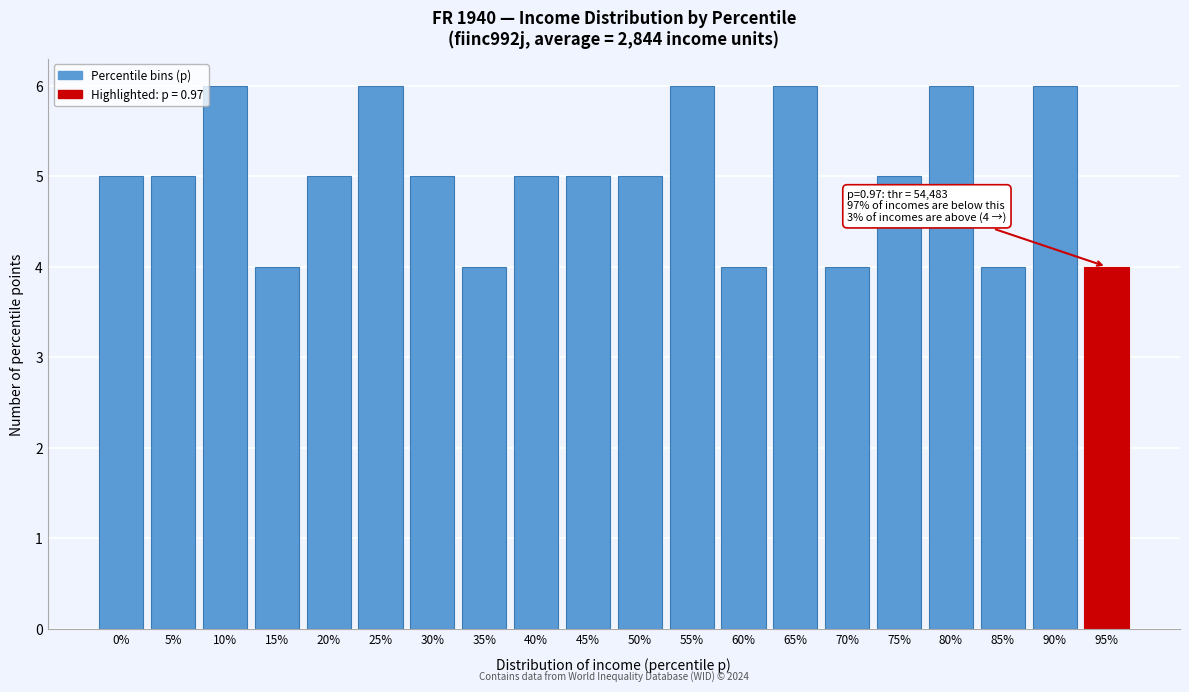

Reading left to right, transcribe all the data shown in this chart.

5	5	6	4	5	6	5	4	5	5	5	6	4	6	4	5	6	4	6	4